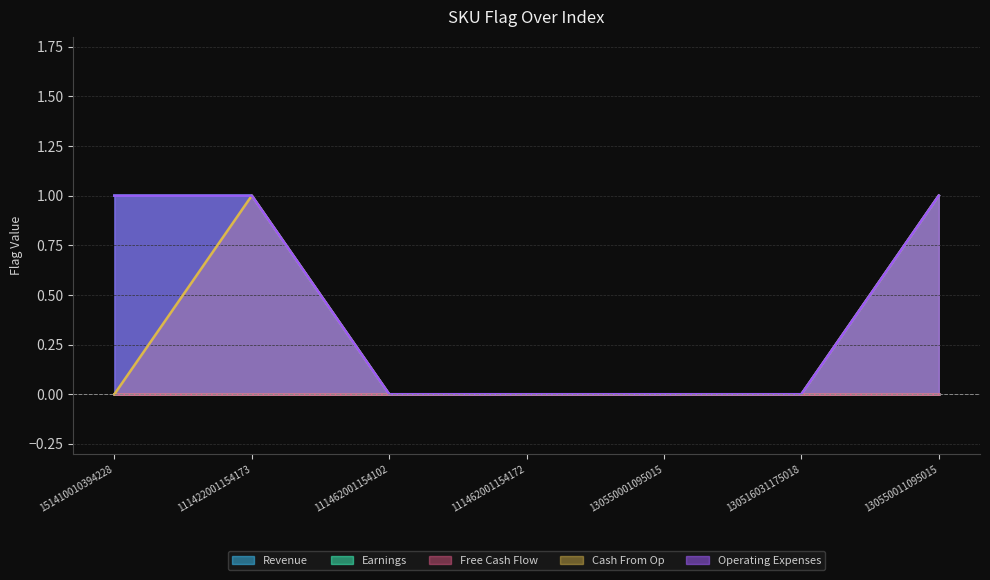

True or false: Revenue and Cash From Op intersect in this chart.

False